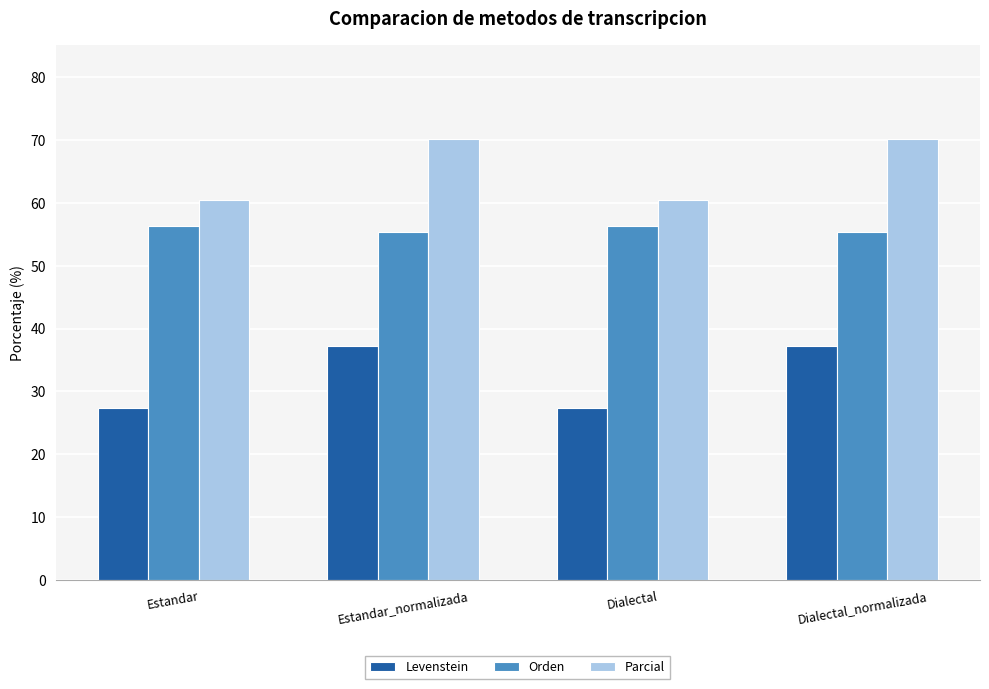

How many data points in Parcial are less than 70?

2